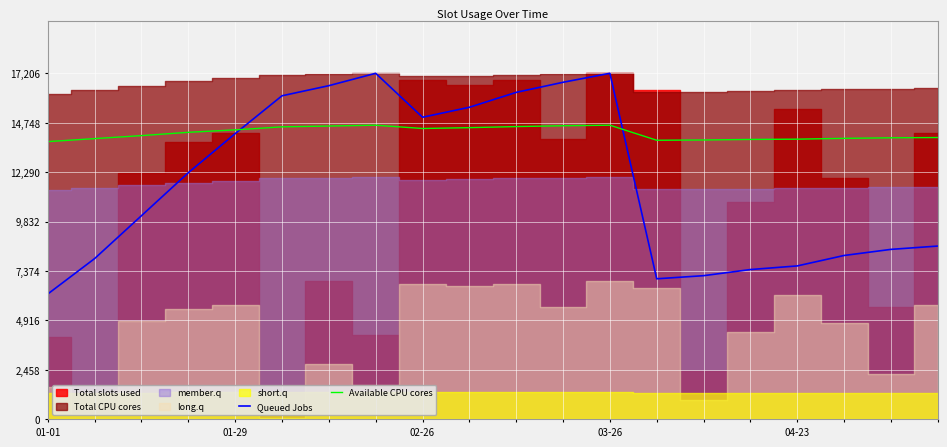

The value of Available CPU cores at 01-29 is 14393.9. True or false?

True